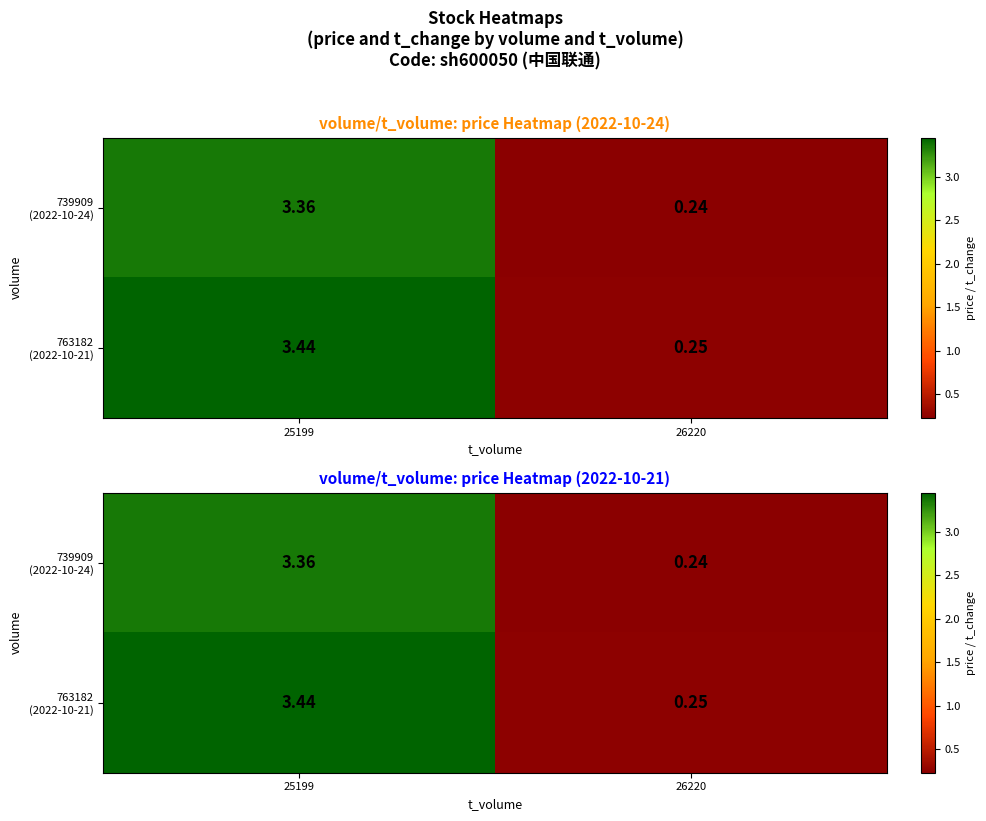

What is the average value of the 763182 (2022-10-21) series?

1.8